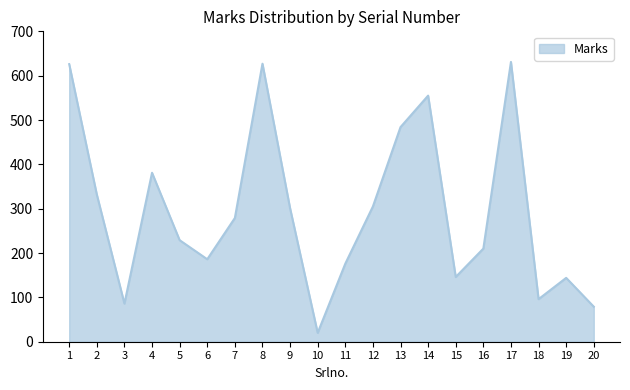

Count the number of categories in the chart.

20